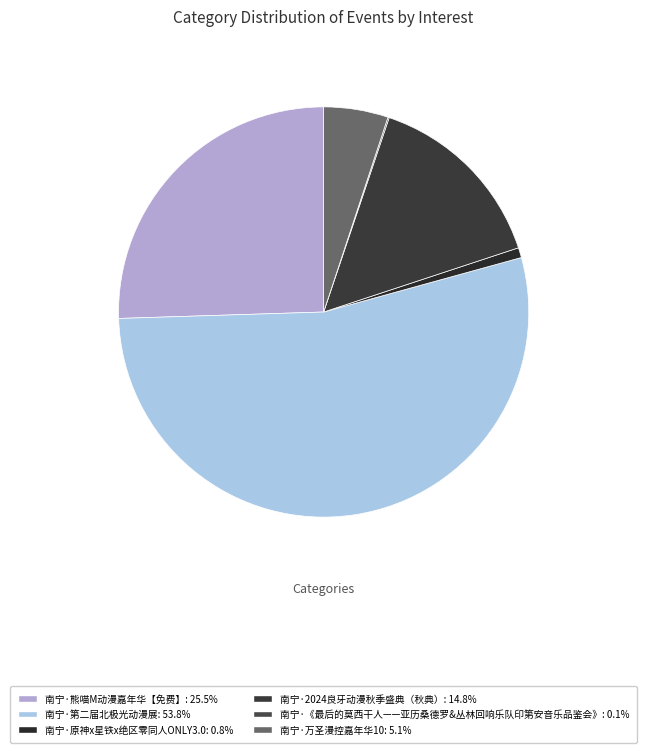

To the nearest percent, what portion does 南宁·原神x星铁x绝区零同人ONLY3.0 represent?

1%